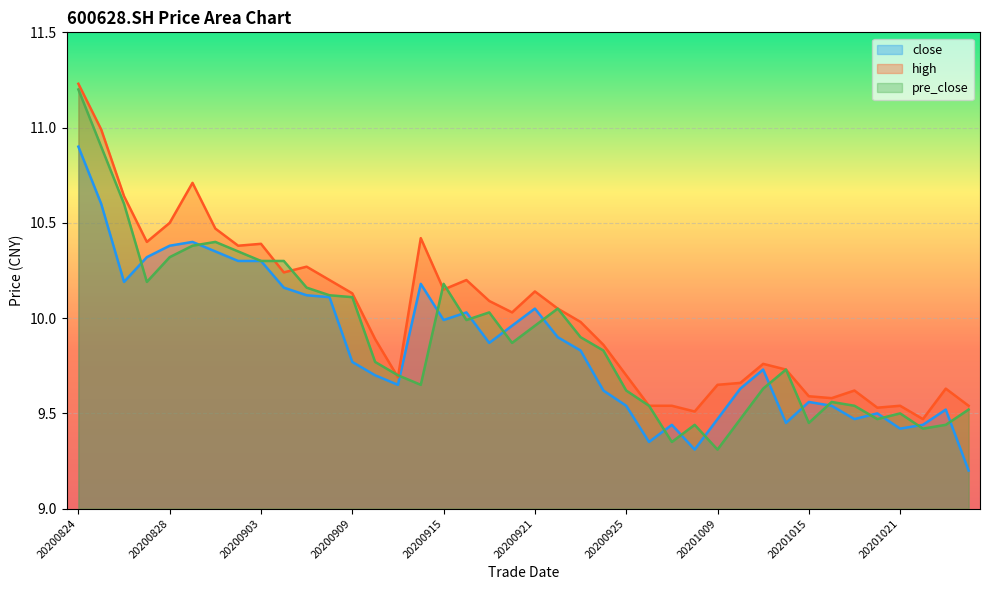

The value of high at 20200925 is 15.9. True or false?

False